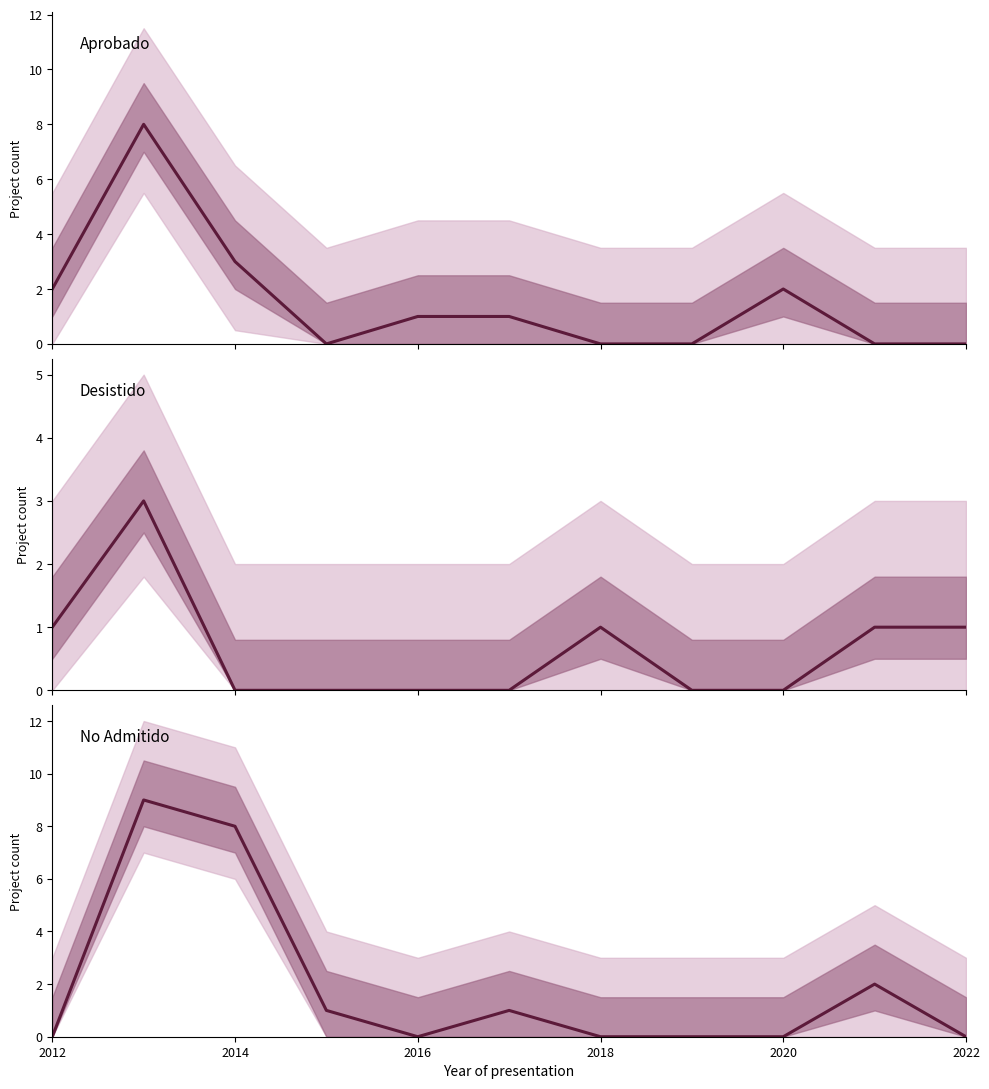

Is this an area chart (filled region under the line)?

No